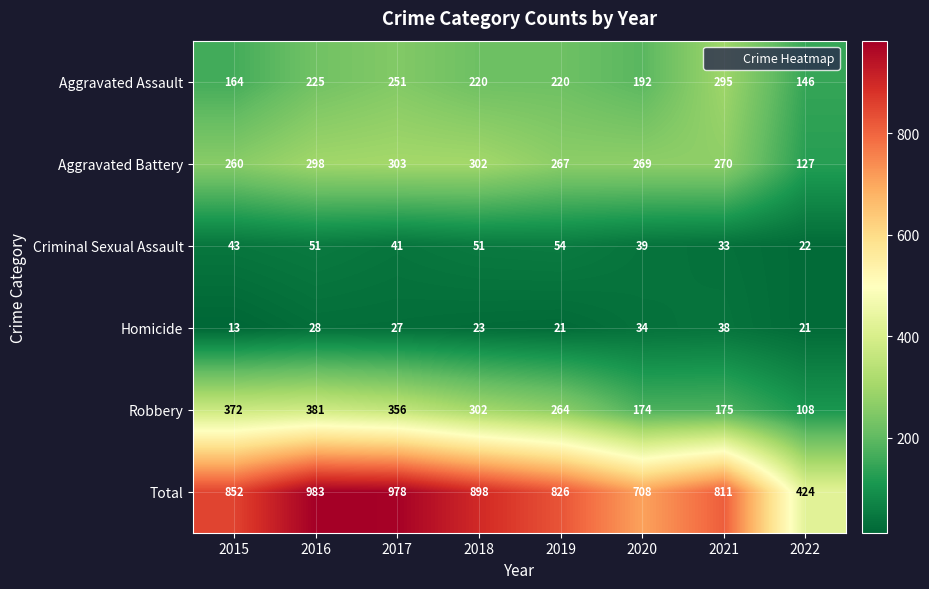

What is the spread (max minus min) of values at 2019?

805